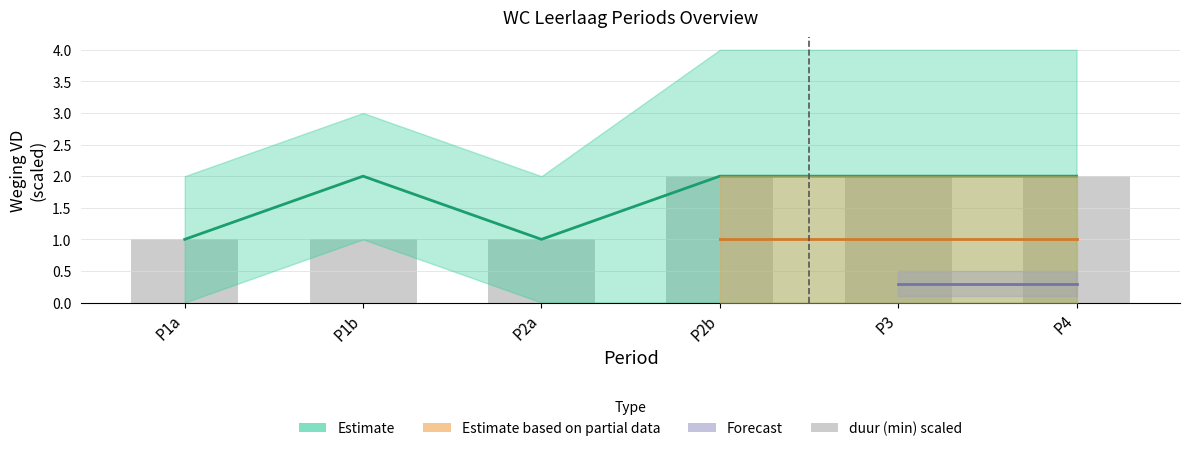

What is the label of the 1st bar from the right?

P4